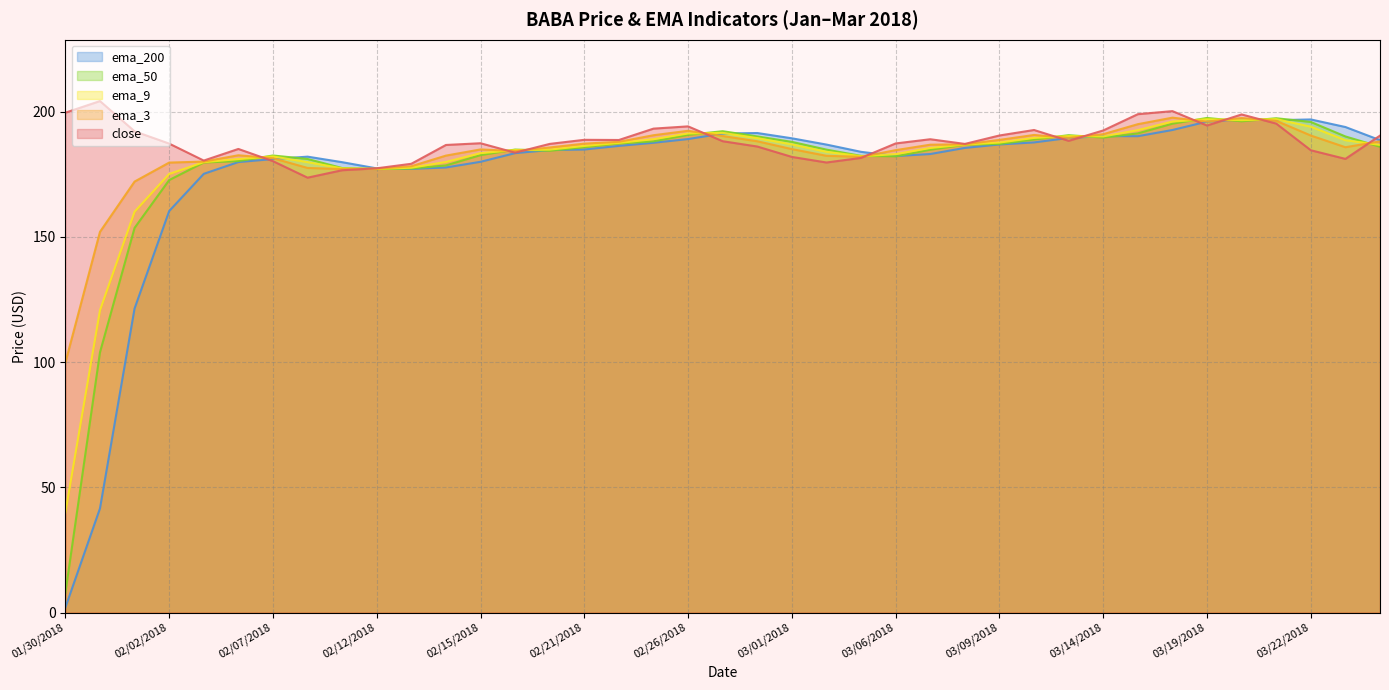

True or false: close has more than 0 interior local peaks.

True